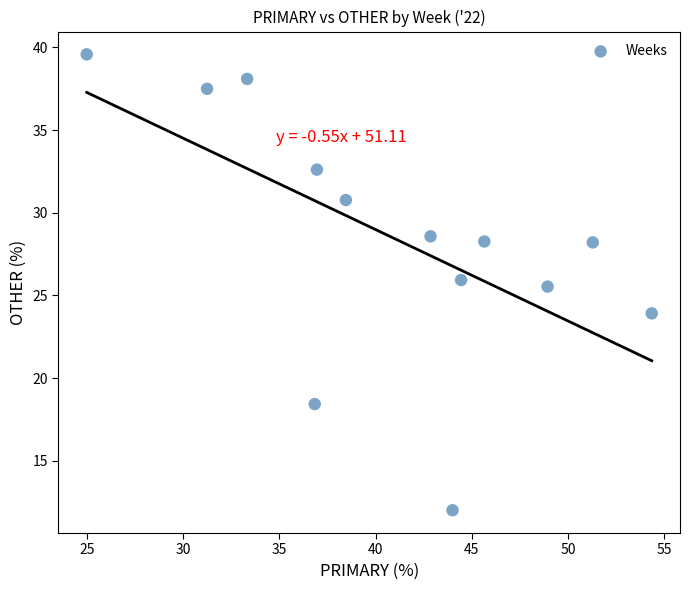

What is the range of X values (max minus min)?

29.3